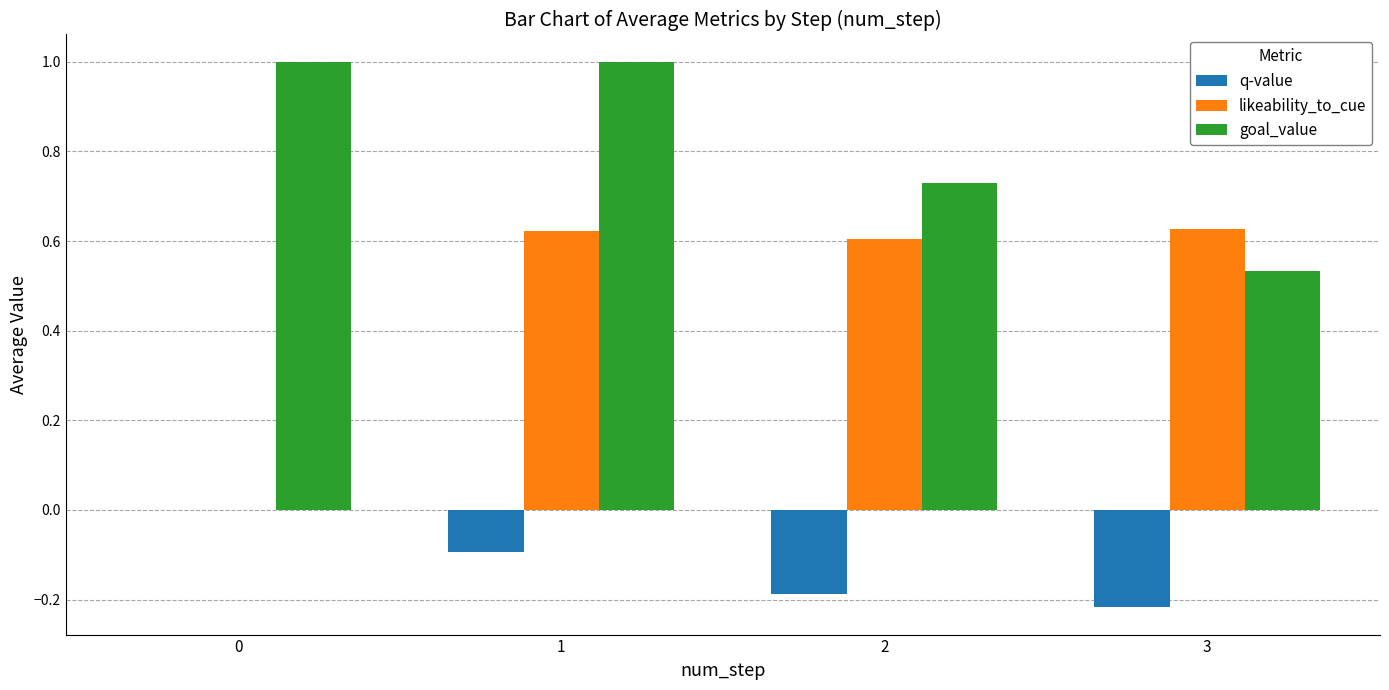

Between 0 and 1, which series saw the biggest shift?

likeability_to_cue